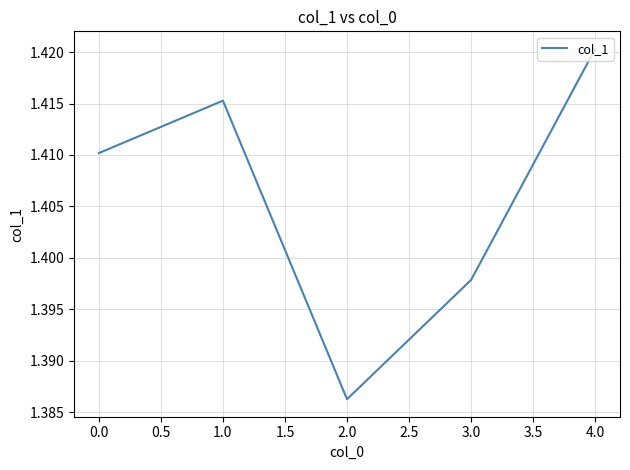

Which category has the highest value across all series?

4.0